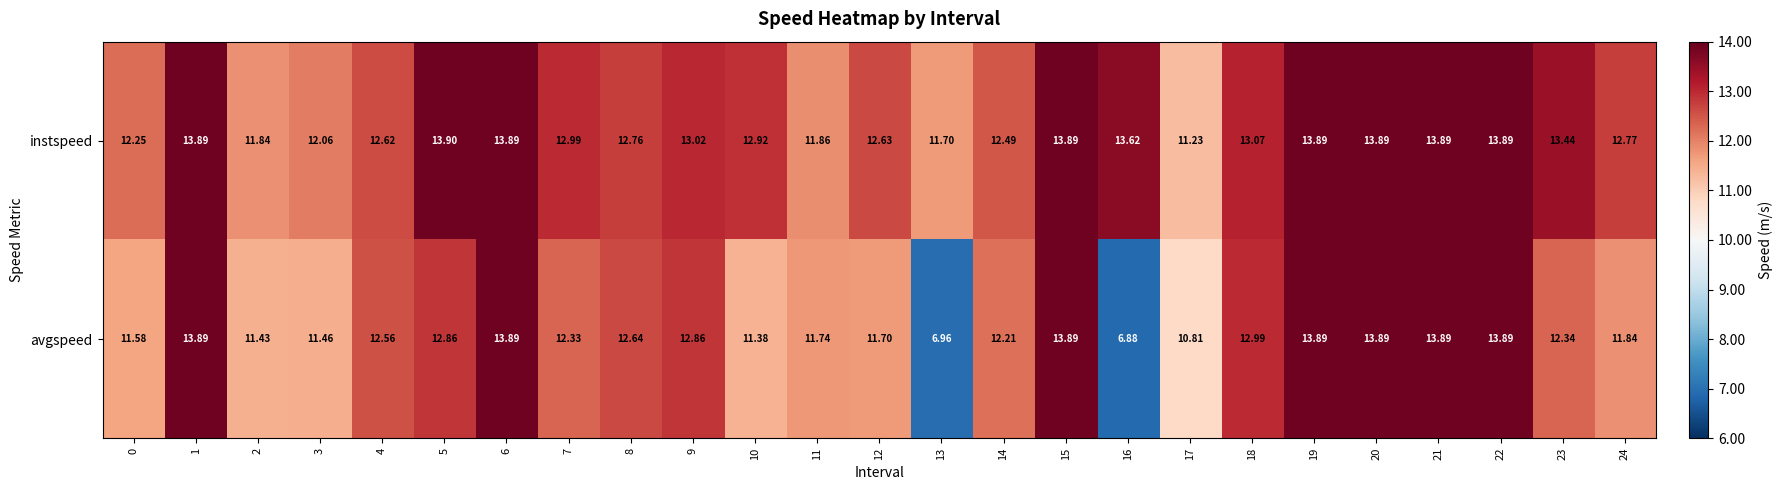

Between 21 and 23, which series saw the biggest shift?

avgspeed